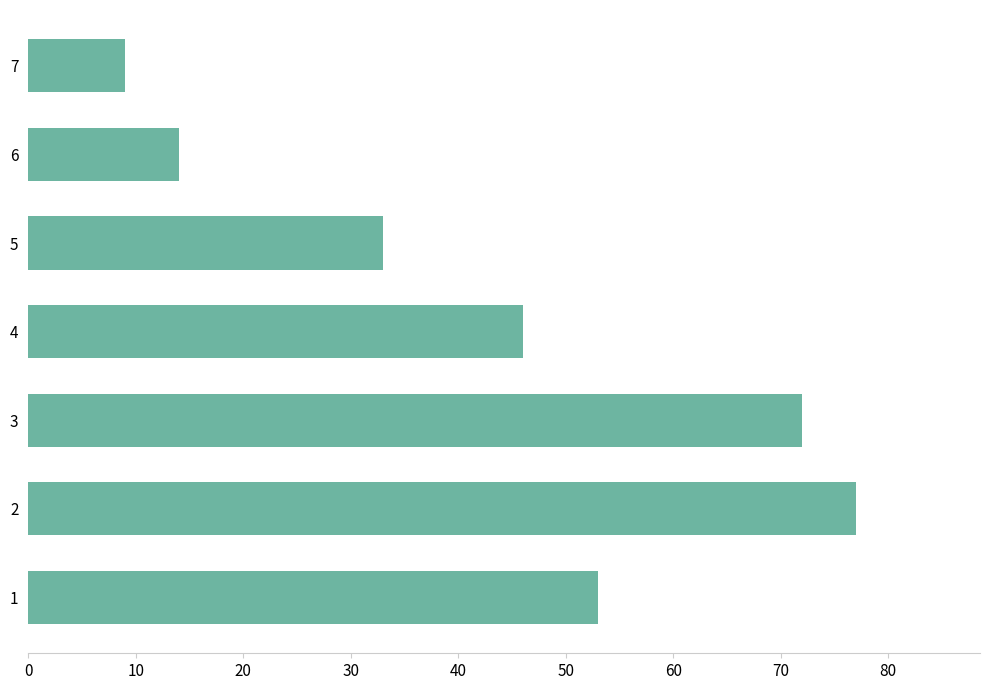

Does the chart contain stacked bars?

No